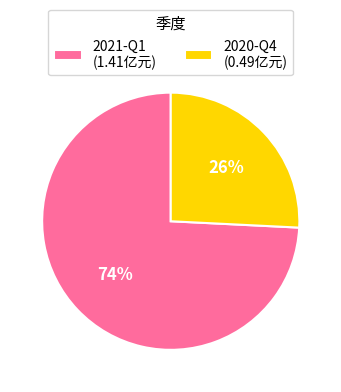

To the nearest percent, what is the difference between the largest and smallest slice percentages?

48%